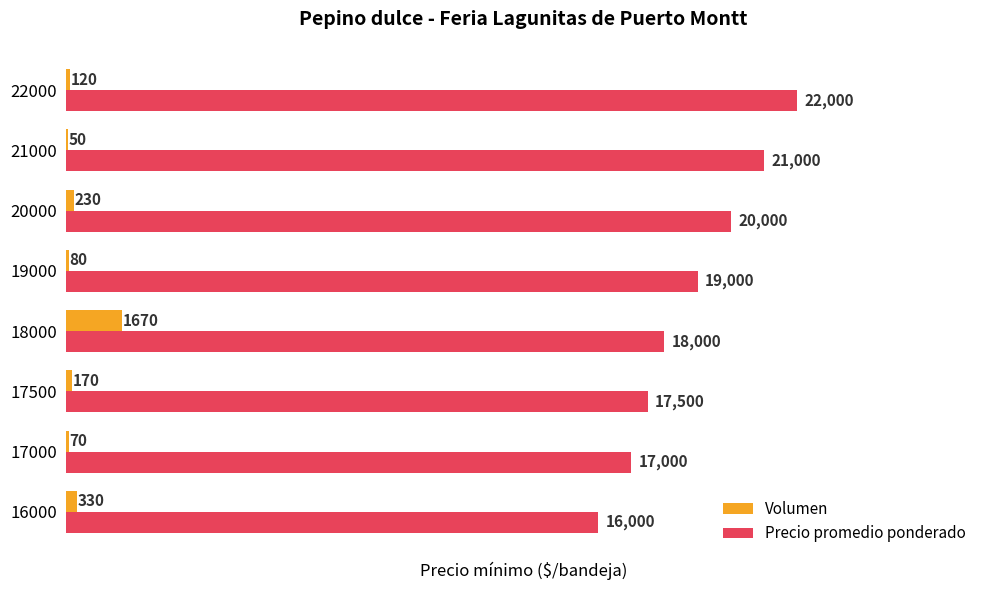

Which series has the widest spread of values?

Precio promedio ponderado